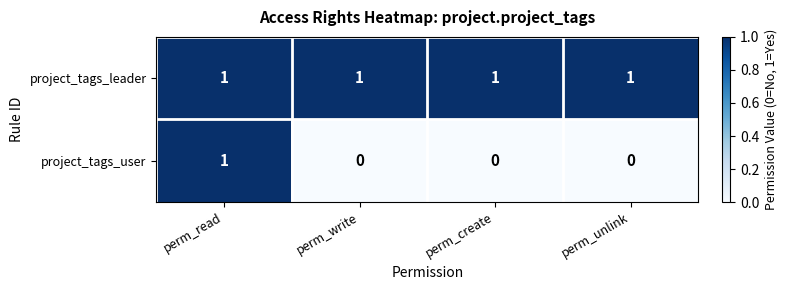

At how many categories does at least one series exceed 0?

4